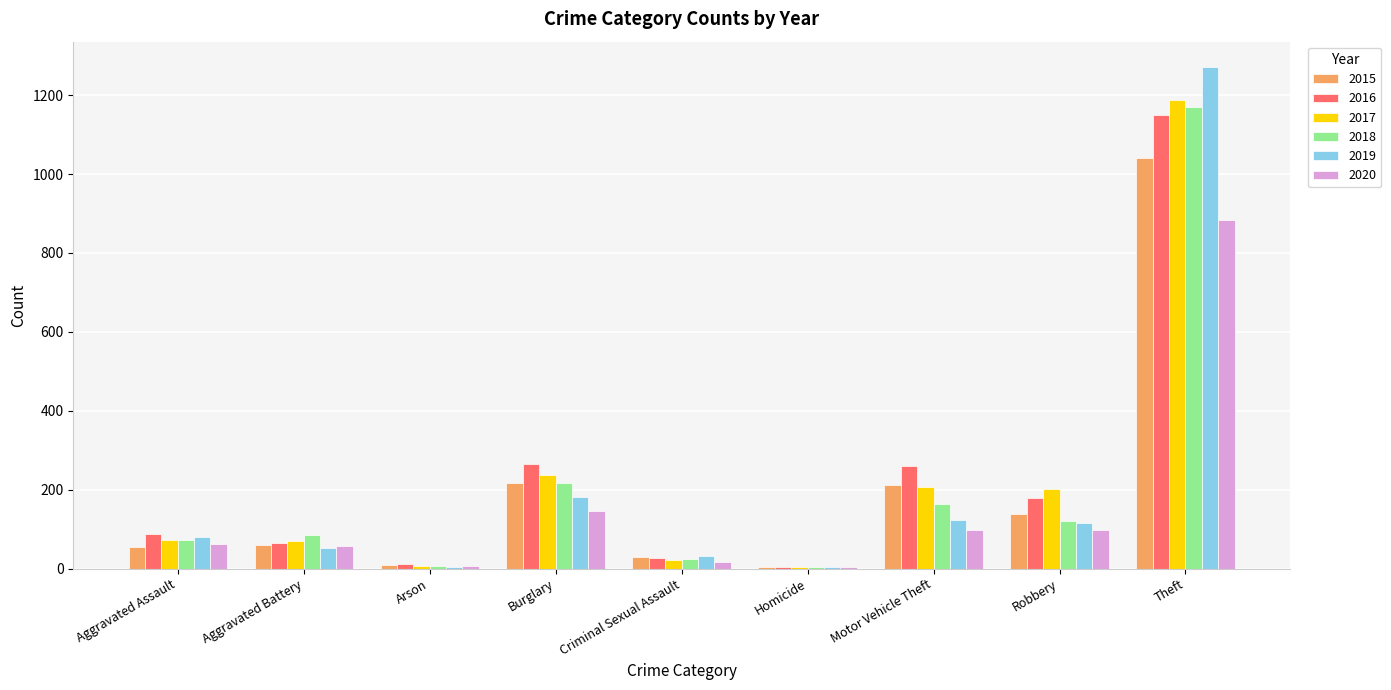

Does the chart contain stacked bars?

No